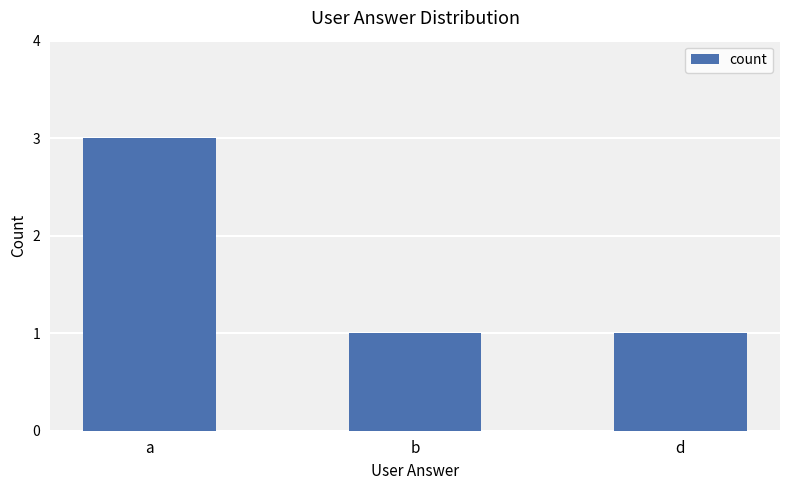

The value at d is 1. True or false?

True